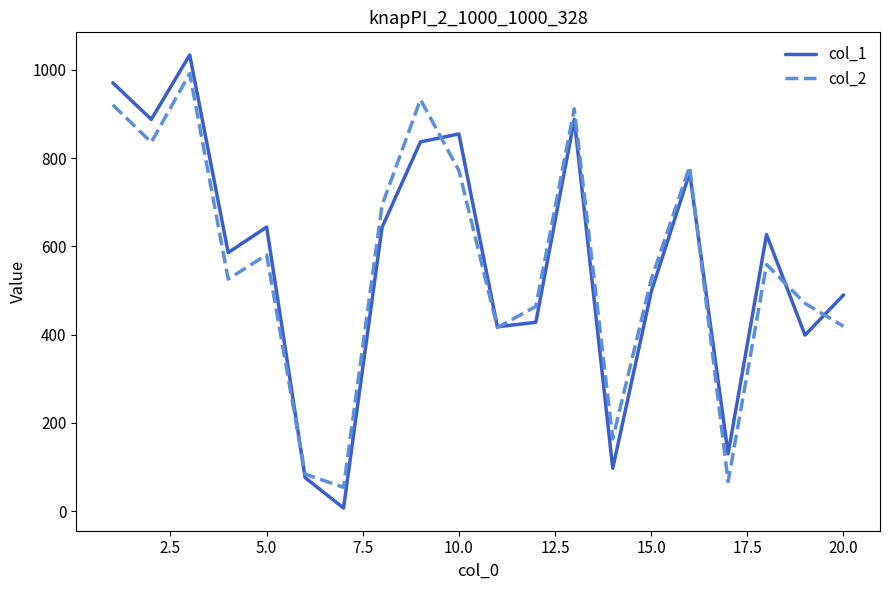

How many lines are shown in the chart?

2